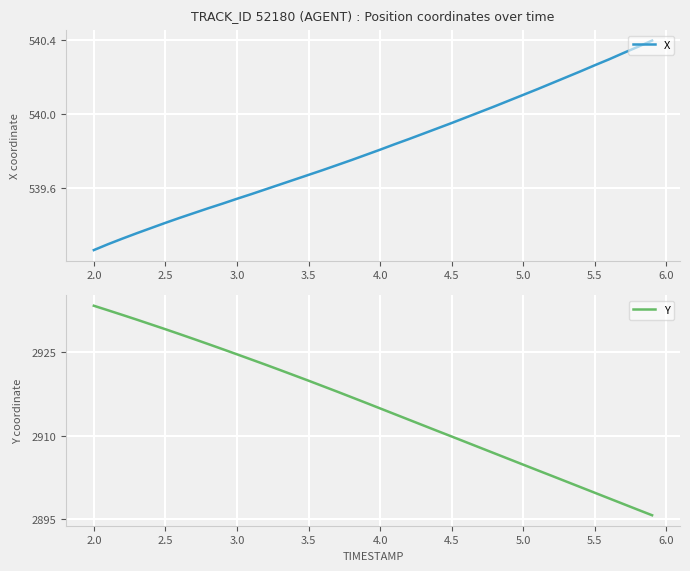

True or false: Y has more than 1 interior local peaks.

False